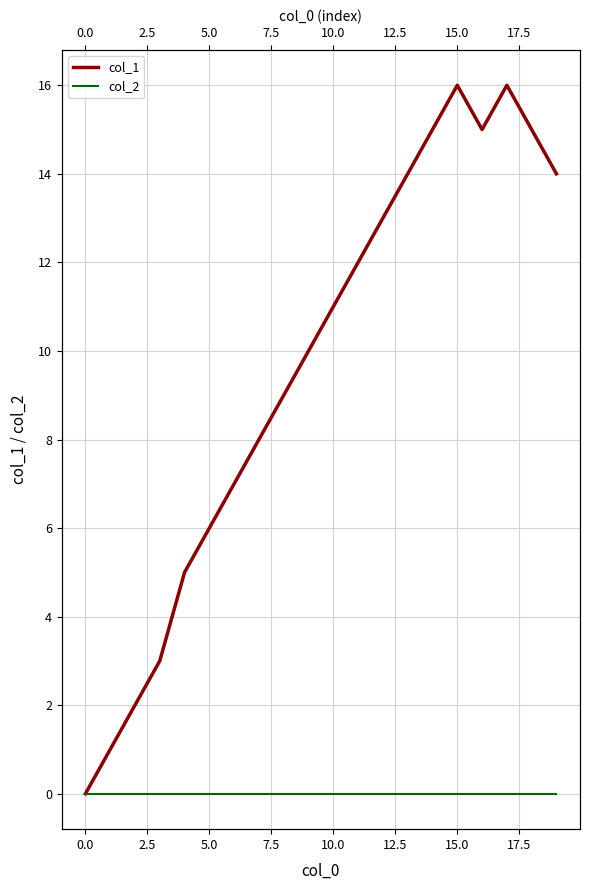

At 12, list the series in order from smallest to largest.

col_2, col_1